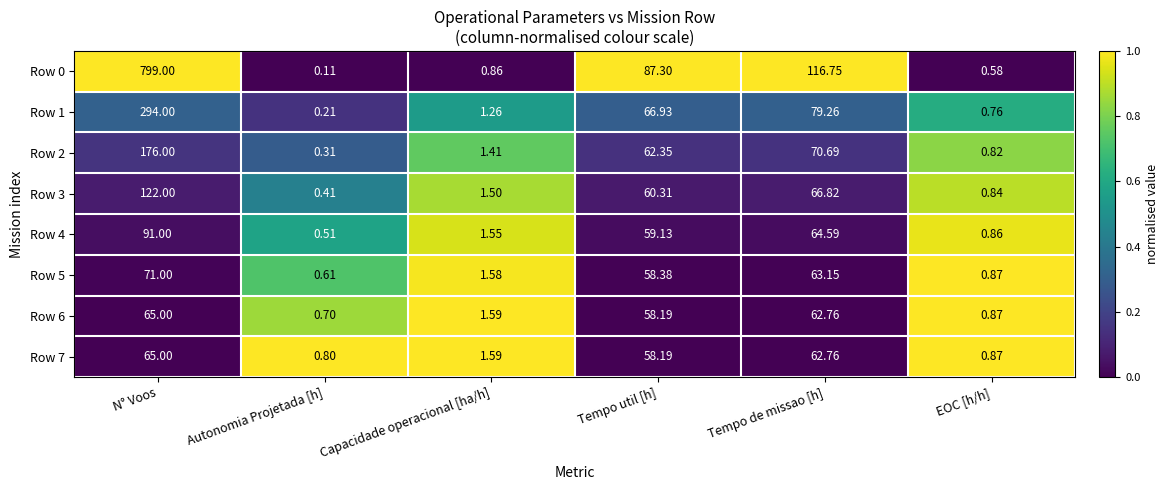

Rank the categories by Row 6 value from lowest to highest.

Autonomia Projetada [h], EOC [h/h], Capacidade operacional [ha/h], Tempo util [h], Tempo de missao [h], N° Voos